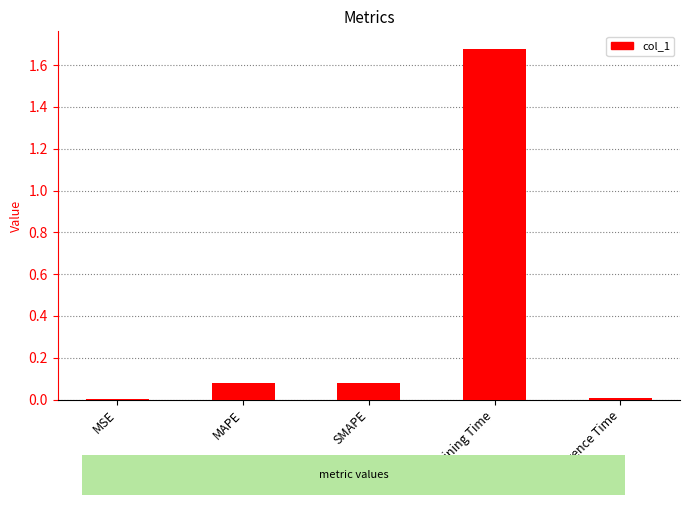

At which category does the chart reach its peak across all series?

Training Time